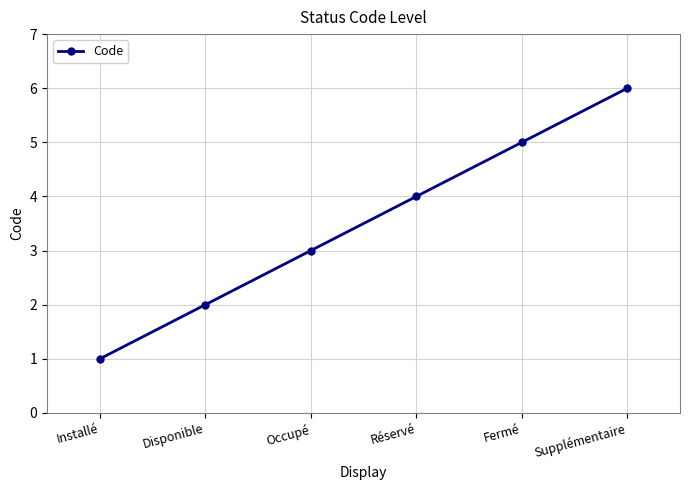

What is the value of the 1st point from the left?

1